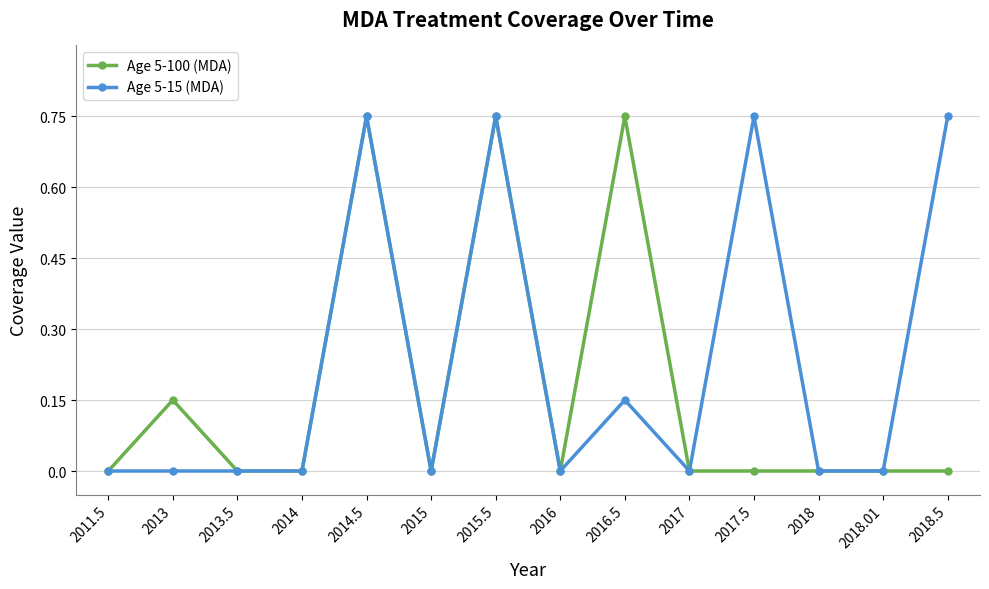

Which series has the largest total across all categories?

Age 5-15 (MDA)